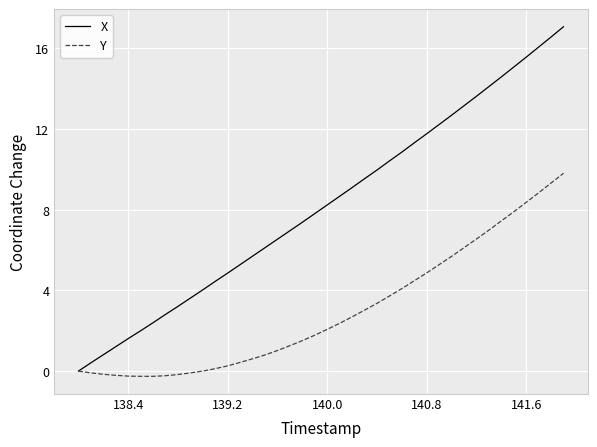

Which series has the largest range (max minus min)?

X